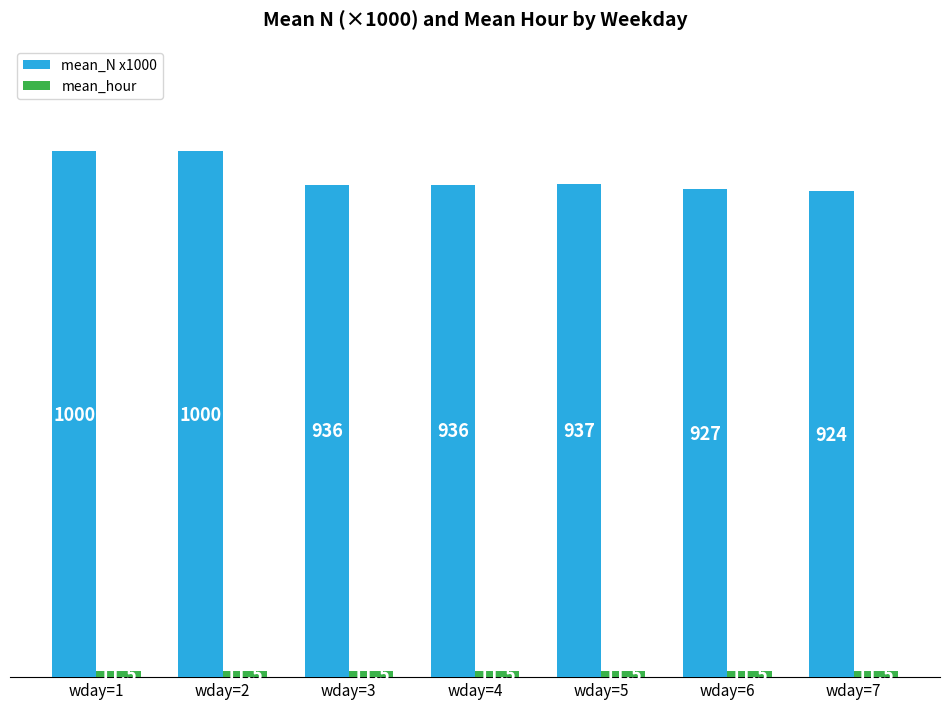

What is the value of the mean_N x1000 bar at the 2nd from the left?

1000.0